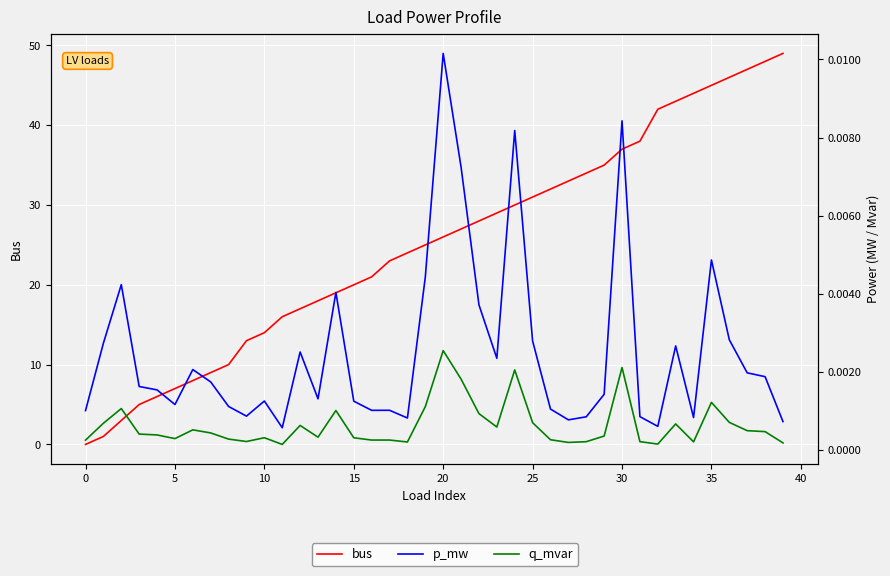

At 10, list the series in order from largest to smallest.

bus, p_mw, q_mvar